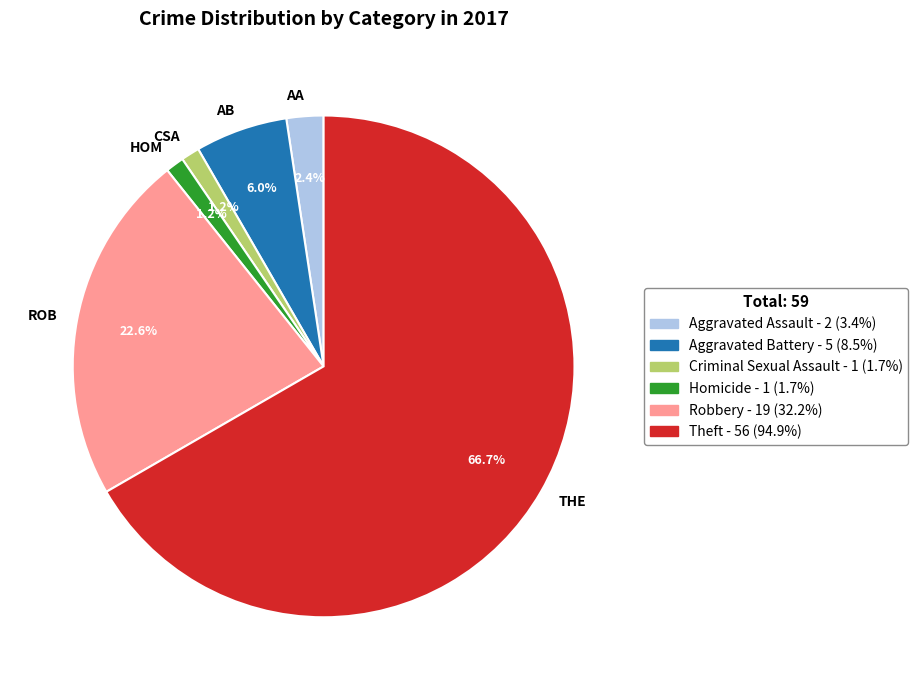

What is the largest slice in the pie chart?

THE